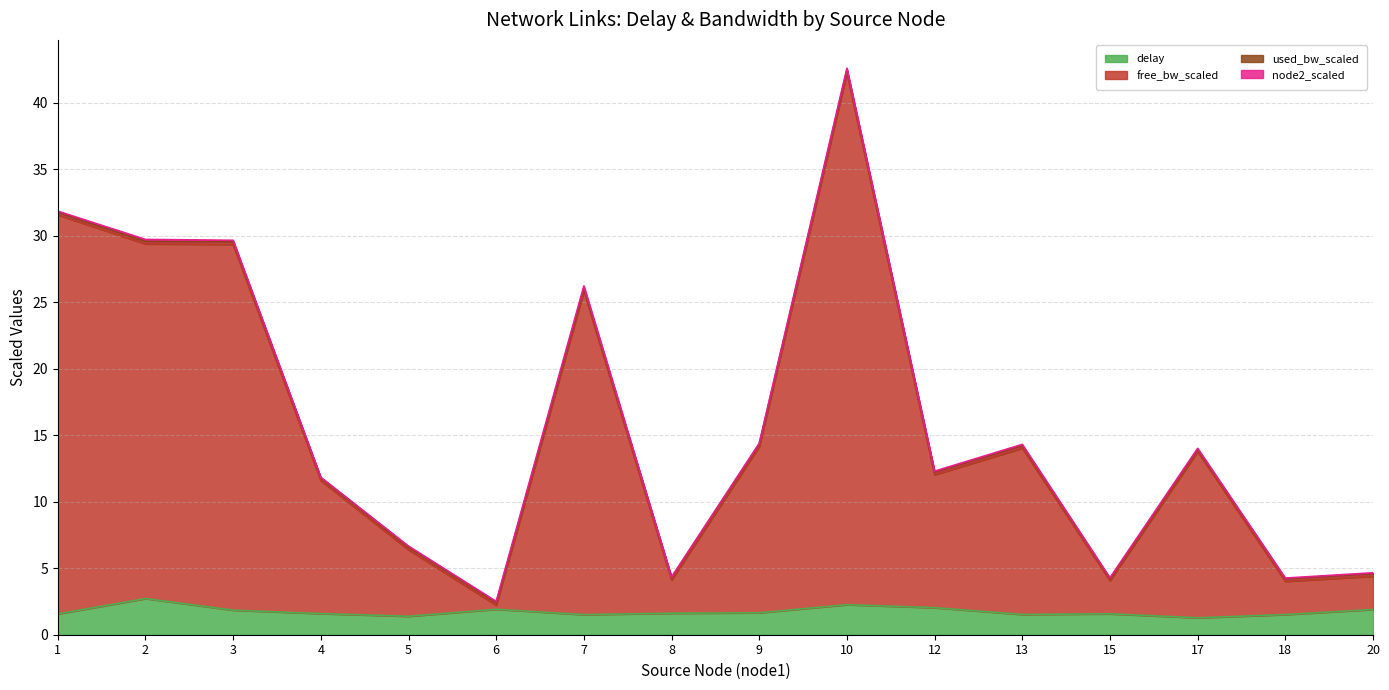

The free_bw_scaled series shows 1.0 at 18. True or false?

False